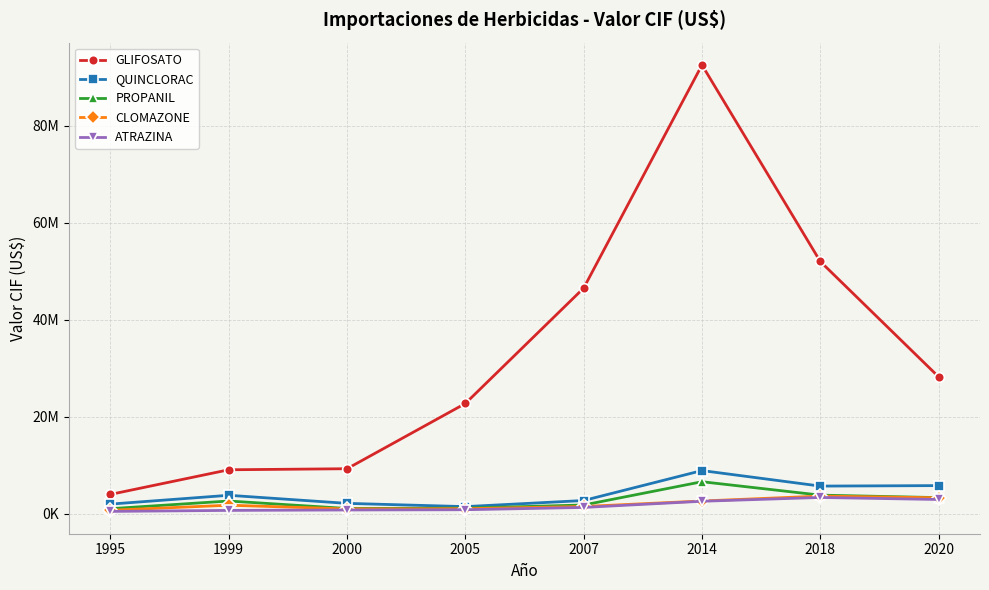

What is the maximum value for GLIFOSATO?

92477008